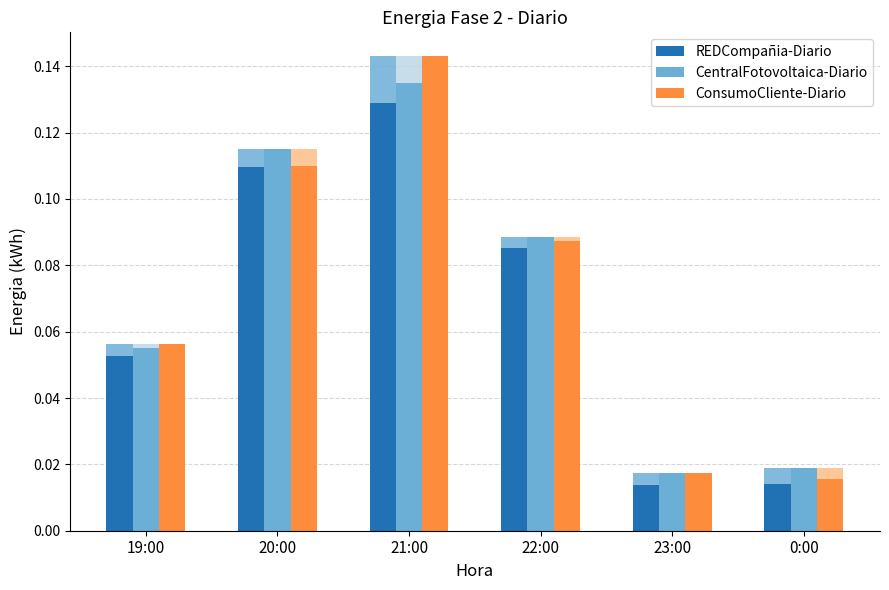

Is the value of CentralFotovoltaica-Diario at 20:00 greater than the value of ConsumoCliente-Diario at 20:00?

Yes